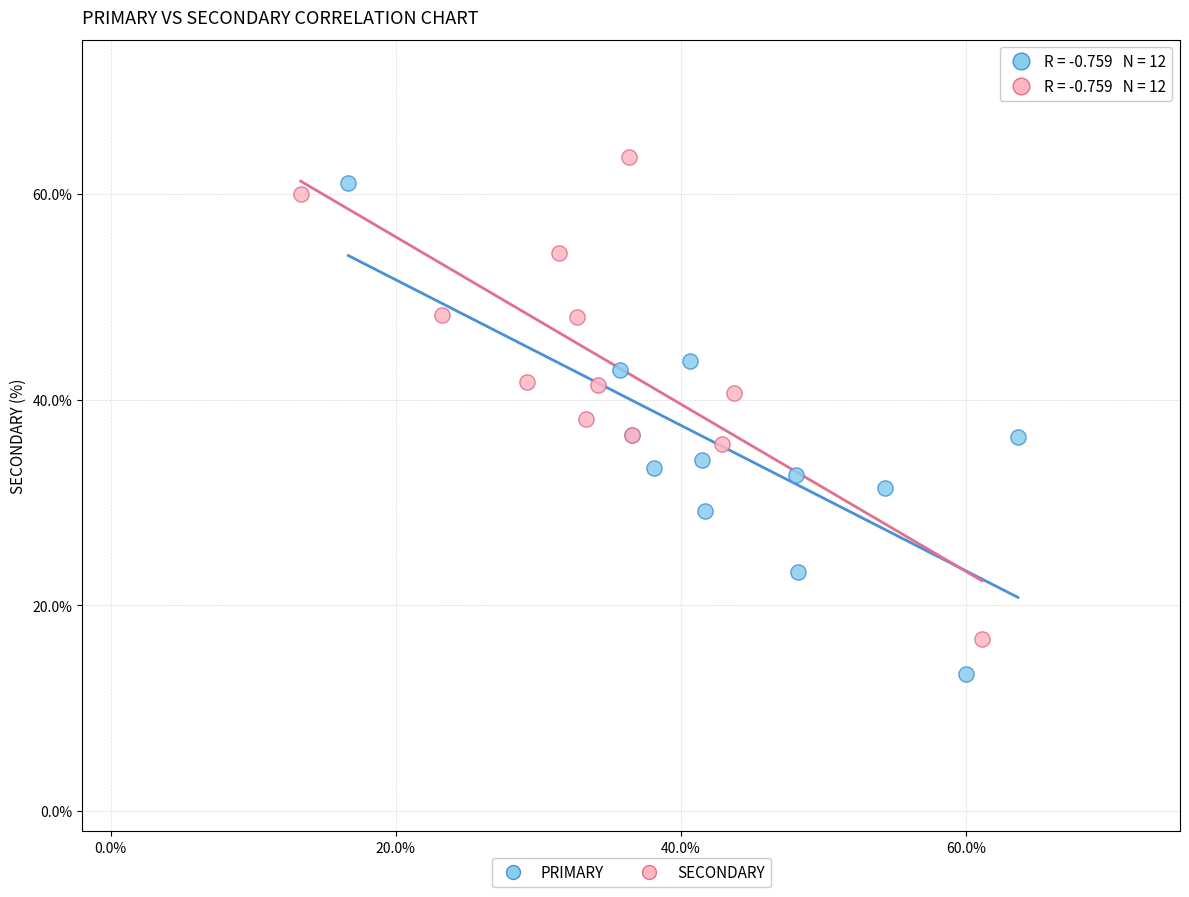

Which series contains the highest Y value?

SECONDARY